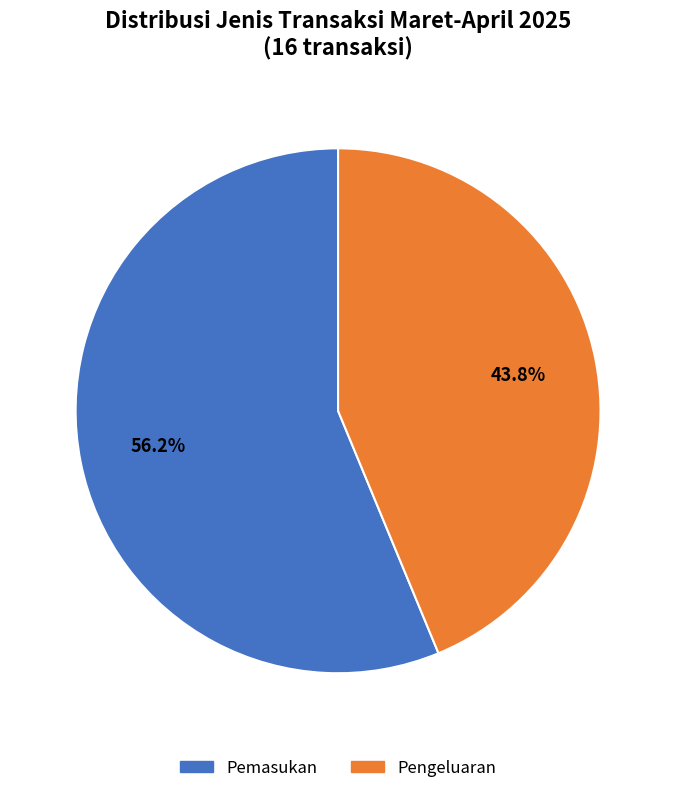

To the nearest percent, what percentage of the pie is Pemasukan?

56%